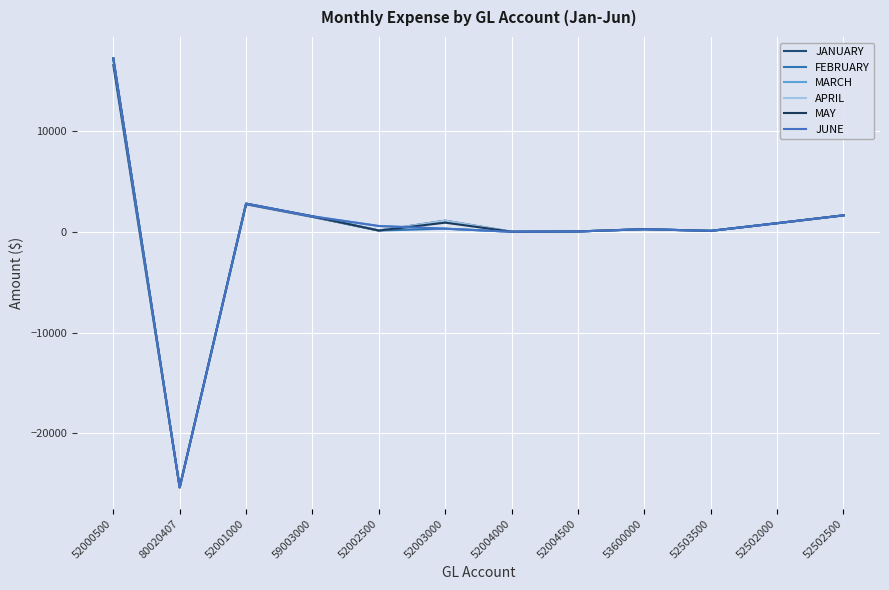

What value does the FEBRUARY series have at 52000500, to the nearest 100?

17300